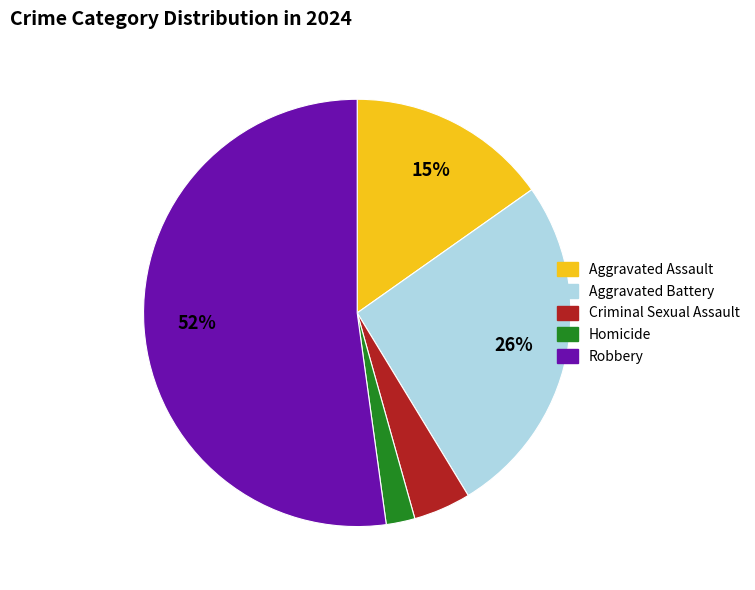

Which has a higher value, Homicide or Aggravated Assault?

Aggravated Assault